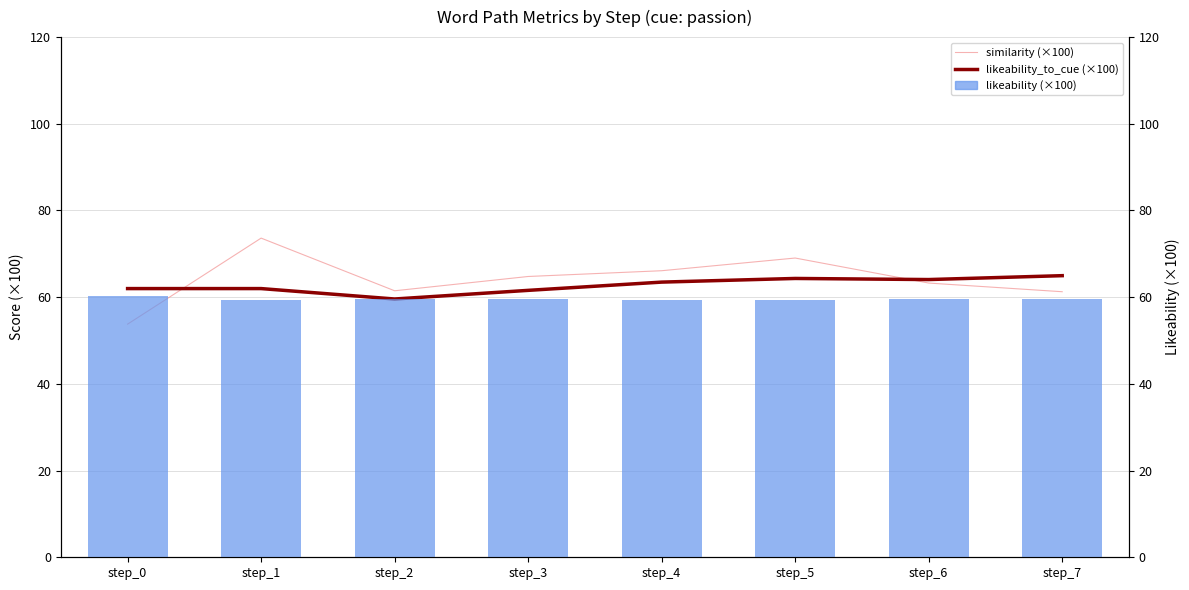

Where is likeability_to_cue (×100) nearest to the value 62?

step_1